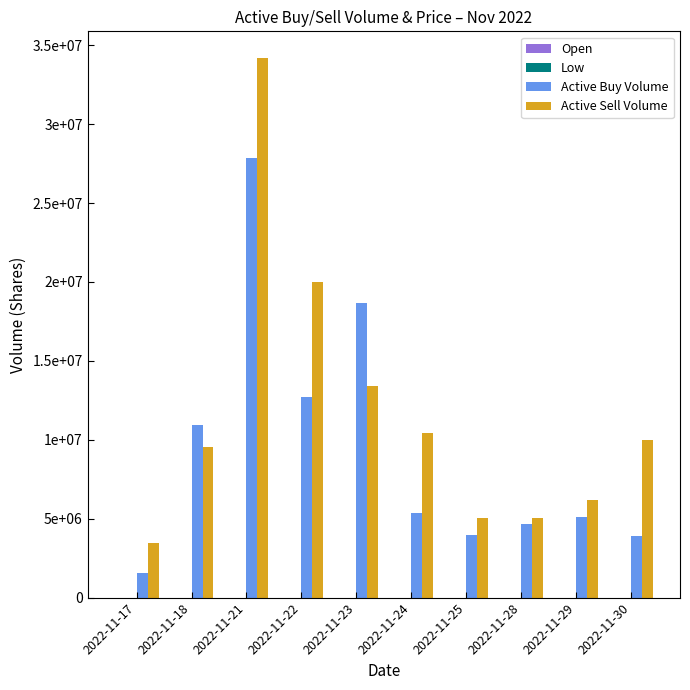

What is the value of the Open bar at the 5th from the left?

3.9